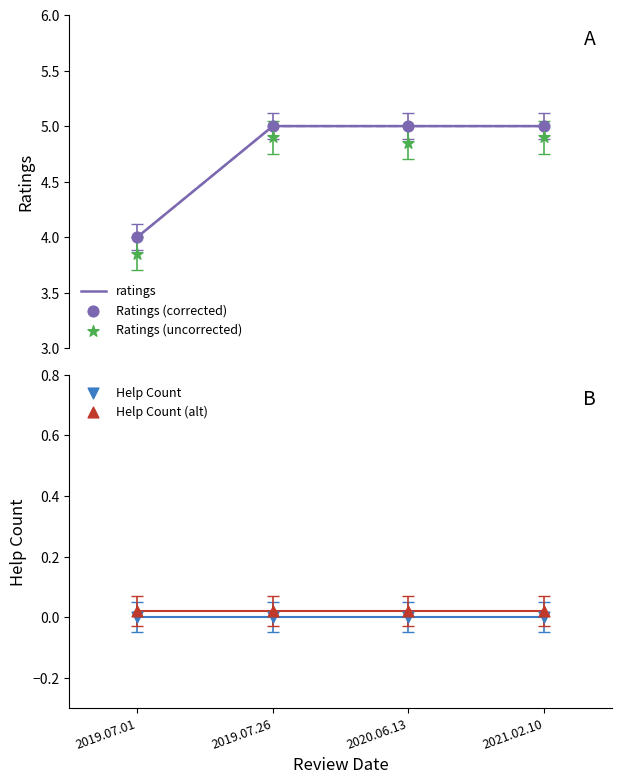

What are all the series names shown in the legend?

ratings, Ratings (corrected), Ratings (uncorrected), Help Count, Help Count (alt)